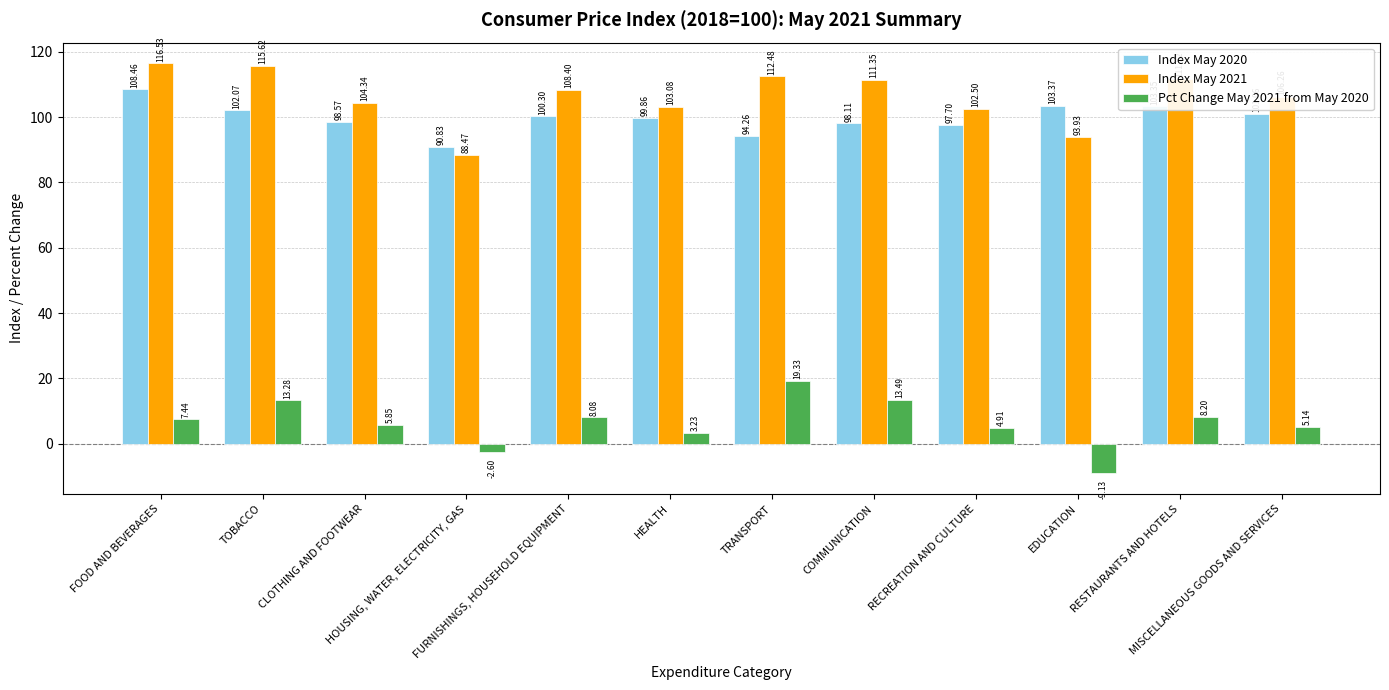

Are the bars horizontal?

No